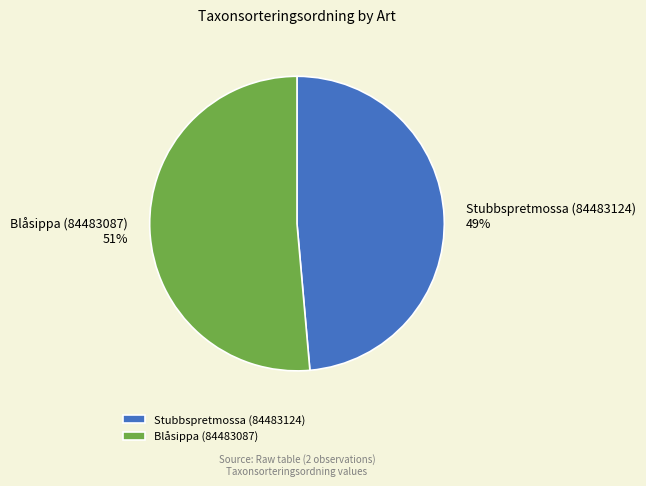

Rank the categories by value from highest to lowest.

Blåsippa (84483087), Stubbspretmossa (84483124)